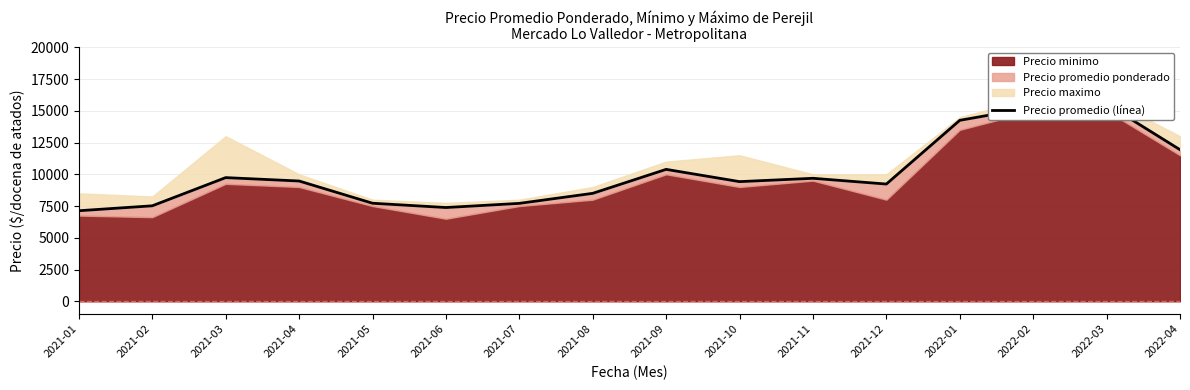

The value at 2021-02 is 7518. True or false?

True